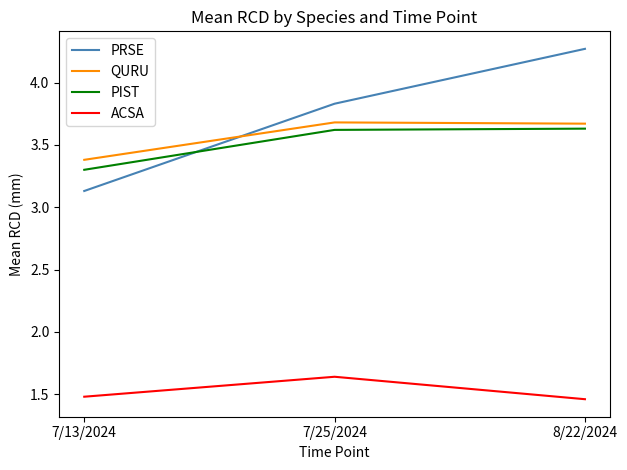

What is the difference between the highest and lowest values at 7/13/2024?

1.9